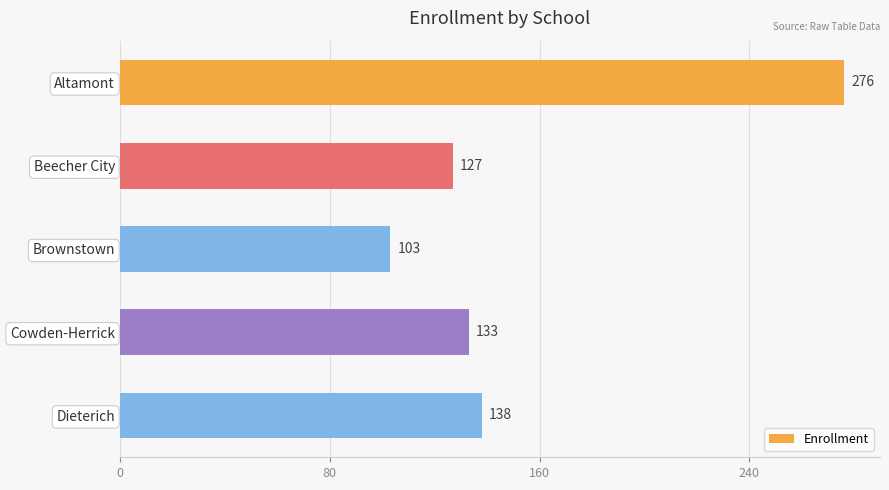

Which has a higher value, Cowden-Herrick or Altamont?

Altamont